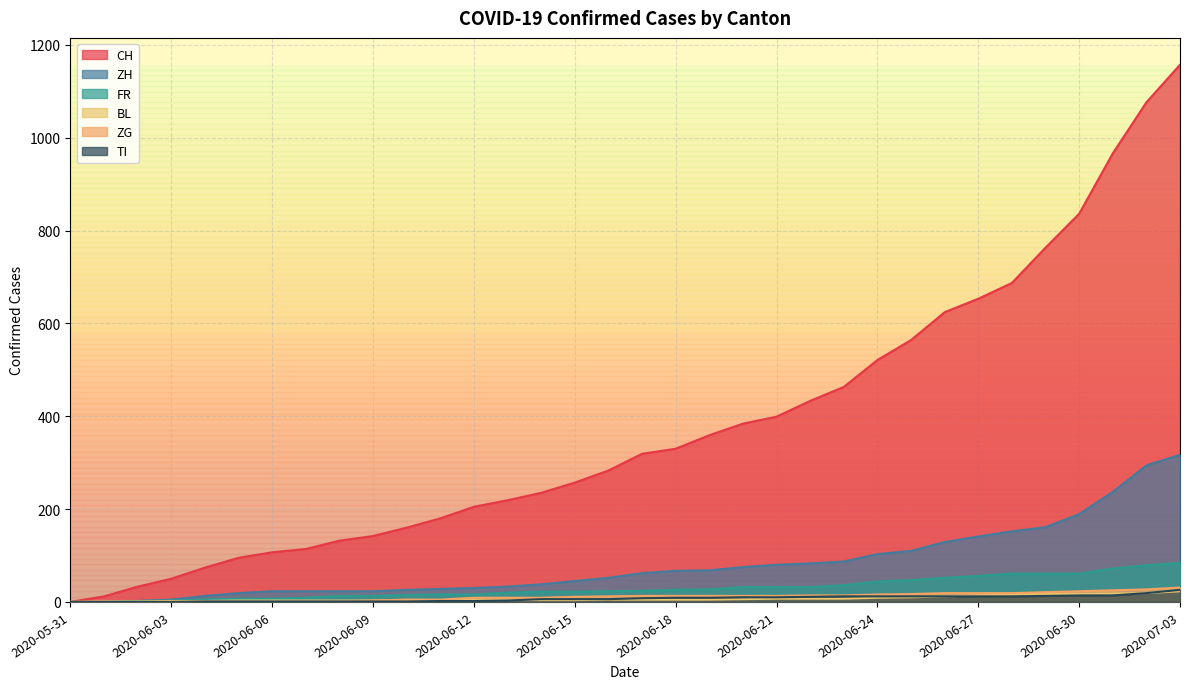

True or false: CH and ZH intersect in this chart.

False